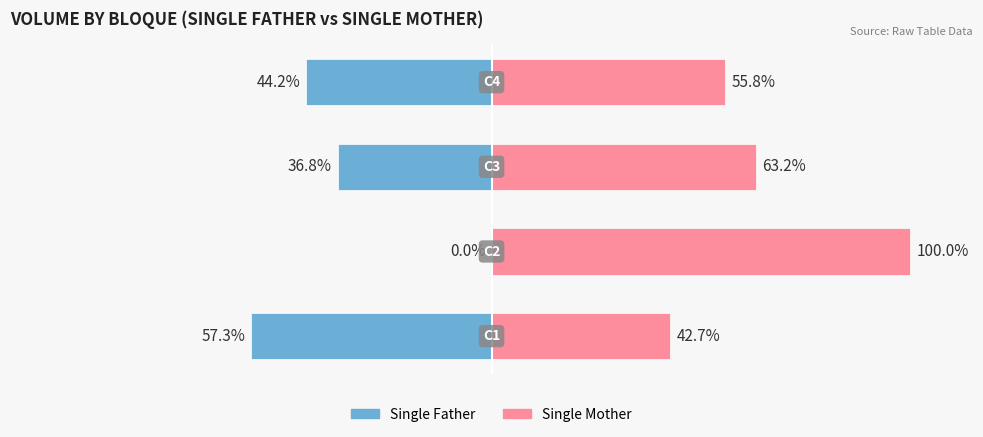

The Single Father series shows -18.2 at 1. True or false?

False